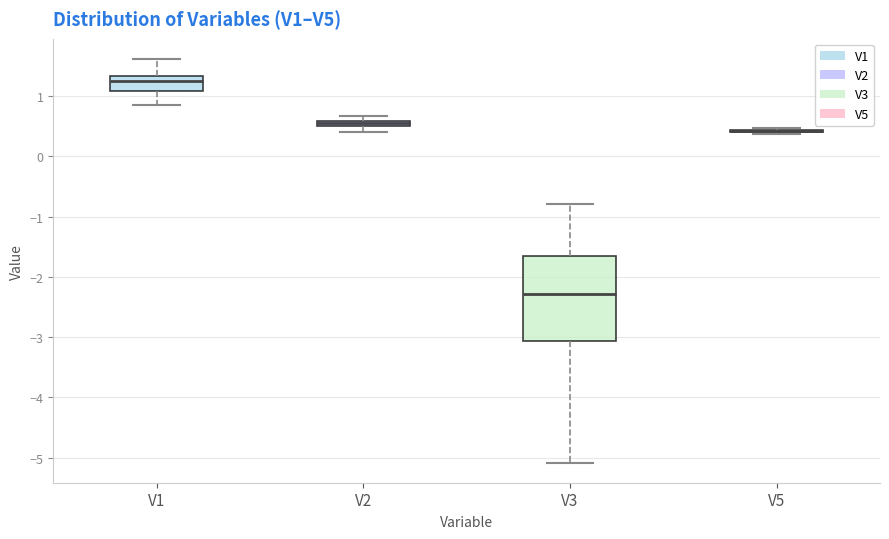

Which box is the tallest, from its lower edge to its upper edge?

V3